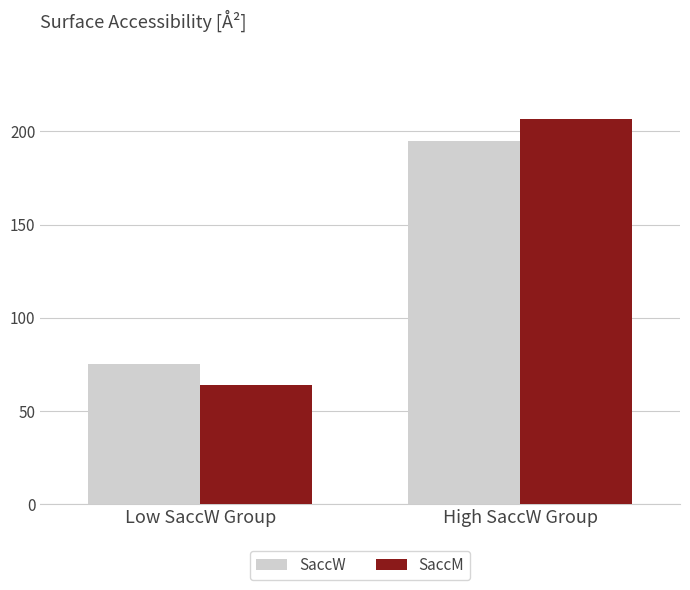

What is the difference between the maximum and minimum values in the SaccM series?

142.7